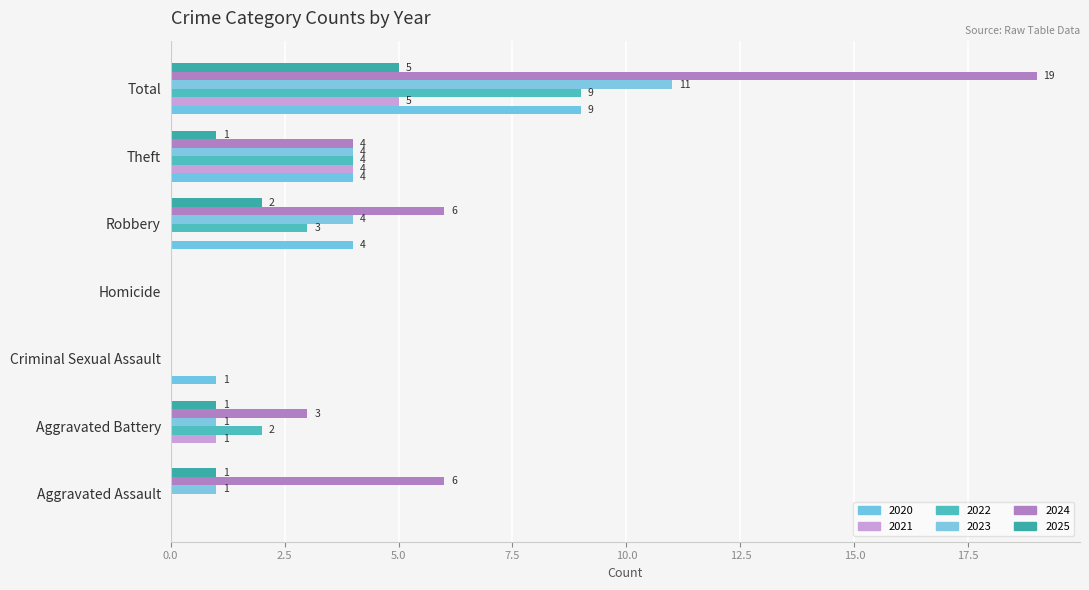

Is it true that 2024 equals 33 at Total?

False